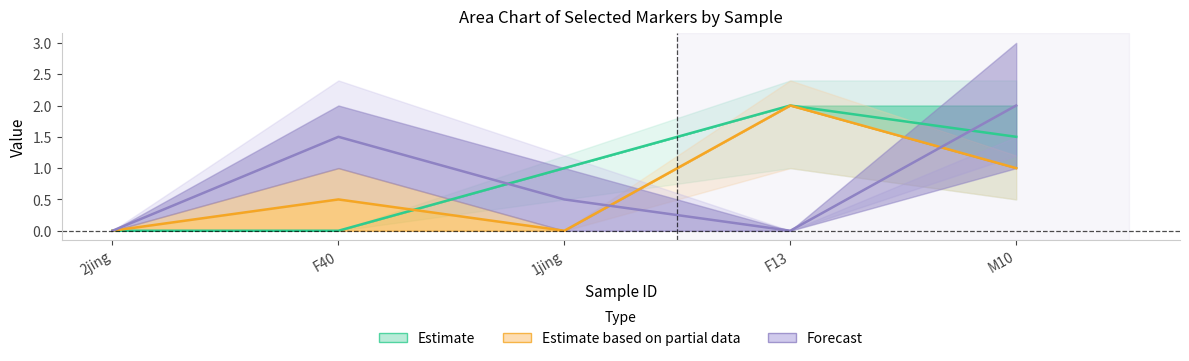

In CI01180000_2512403_2512737.B, how many points are higher than both neighbors (excluding endpoints)?

1